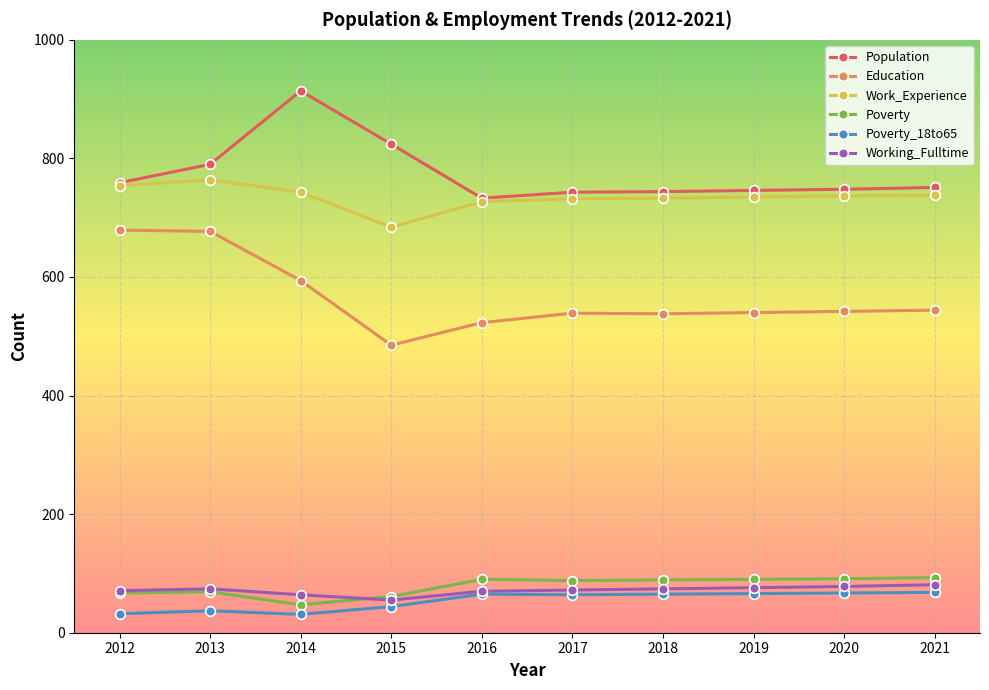

True or false: Poverty and Poverty_18to65 cross at least once.

False